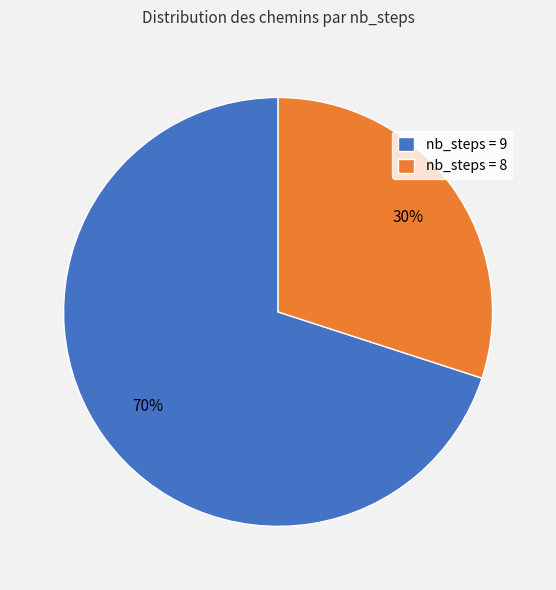

Does nb_steps = 8 represent more than half of the total?

No